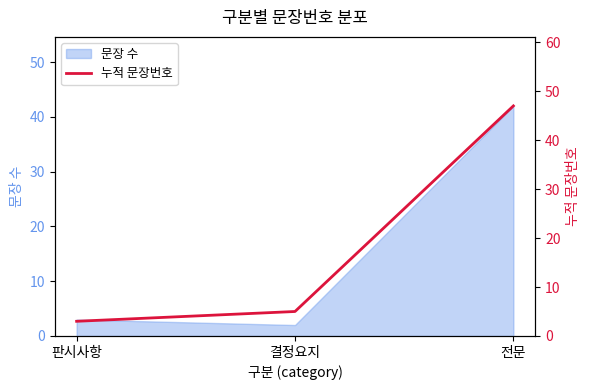

Is it true that the value at 결정요지 is 2?

False